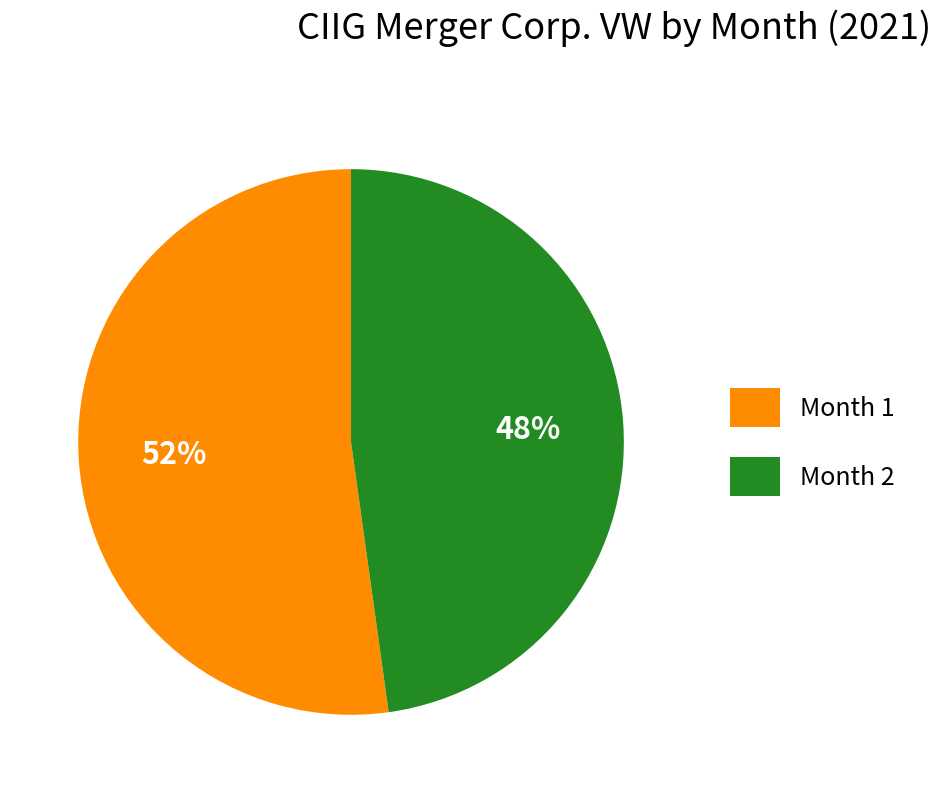

To the nearest percent, what portion does Month 1 represent?

52%